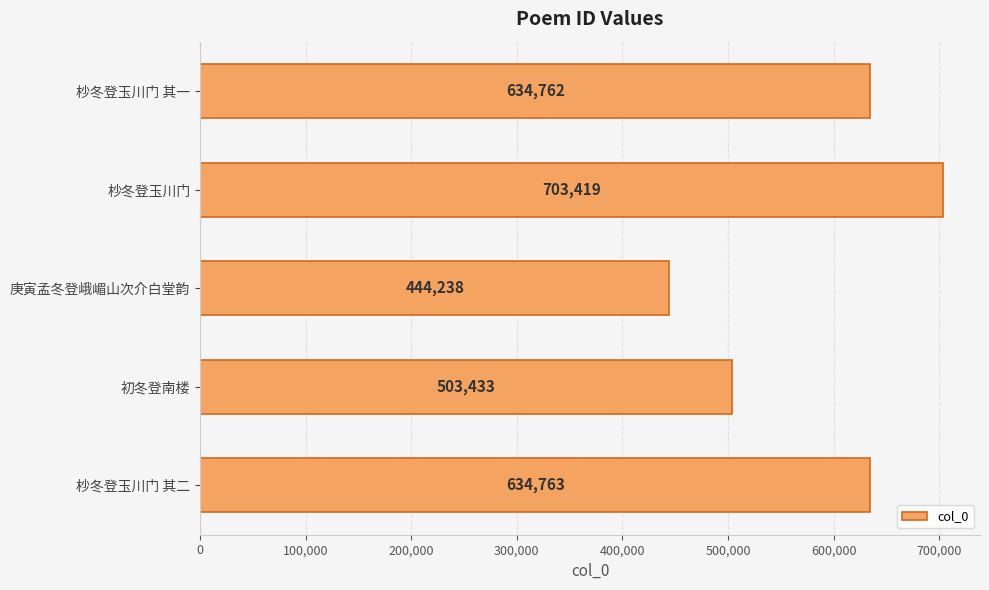

Count the number of categories in the chart.

5